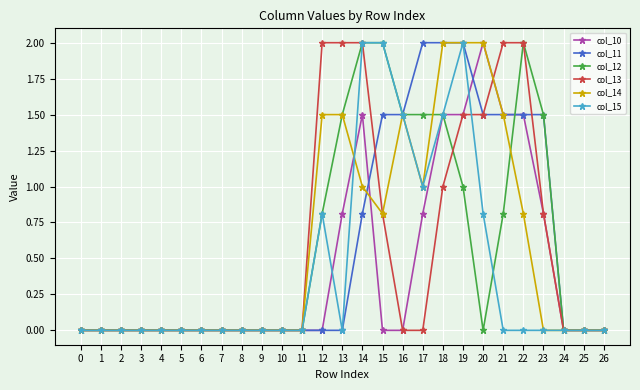

What is the highest value of the col_11 series?

2.0